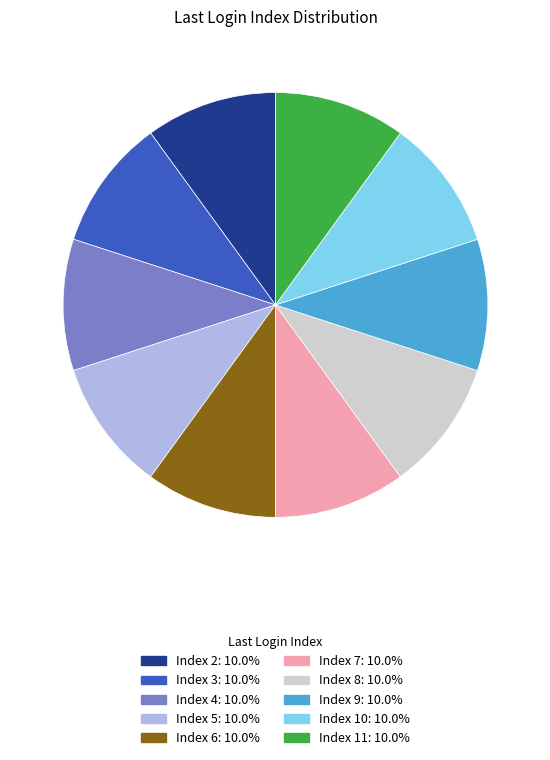

Does any single category account for the majority?

No